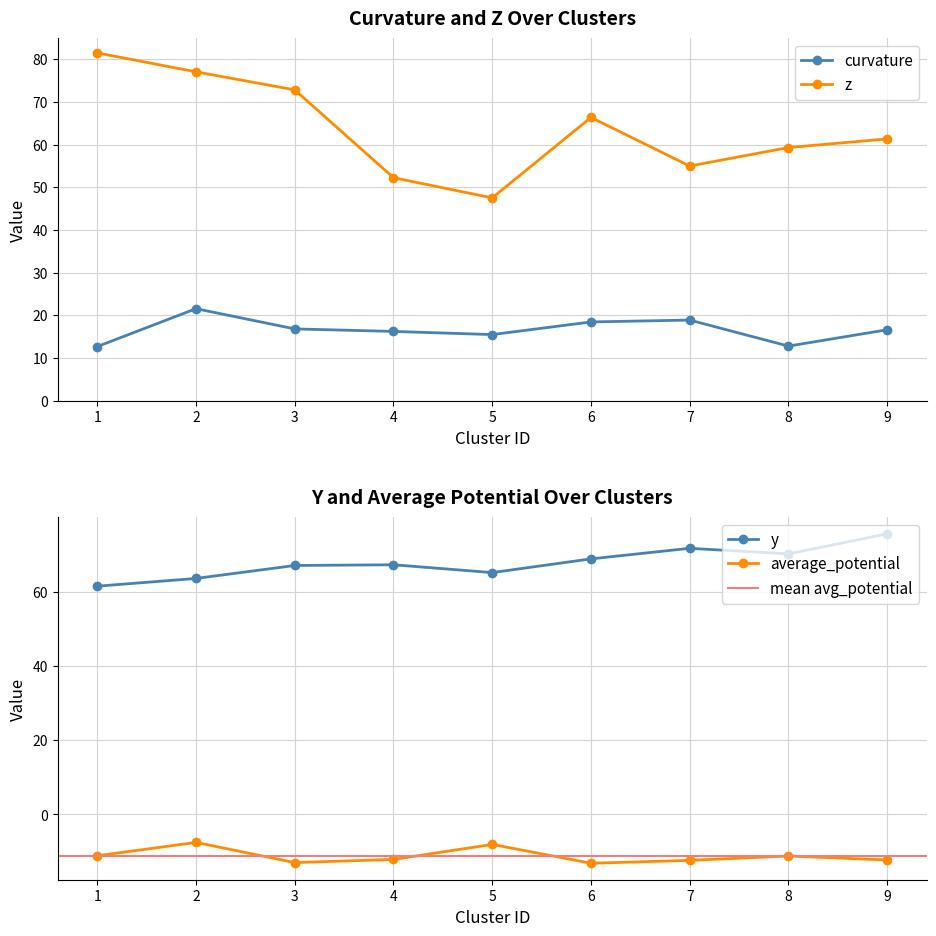

List the series in order of their peak value, highest first.

z, y, curvature, average_potential